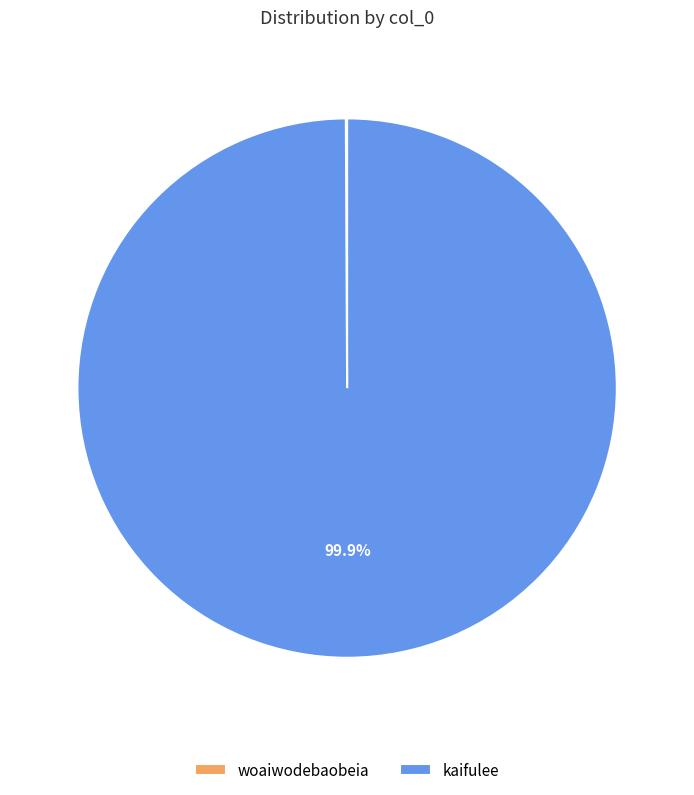

Which category has the biggest portion of the pie?

kaifulee